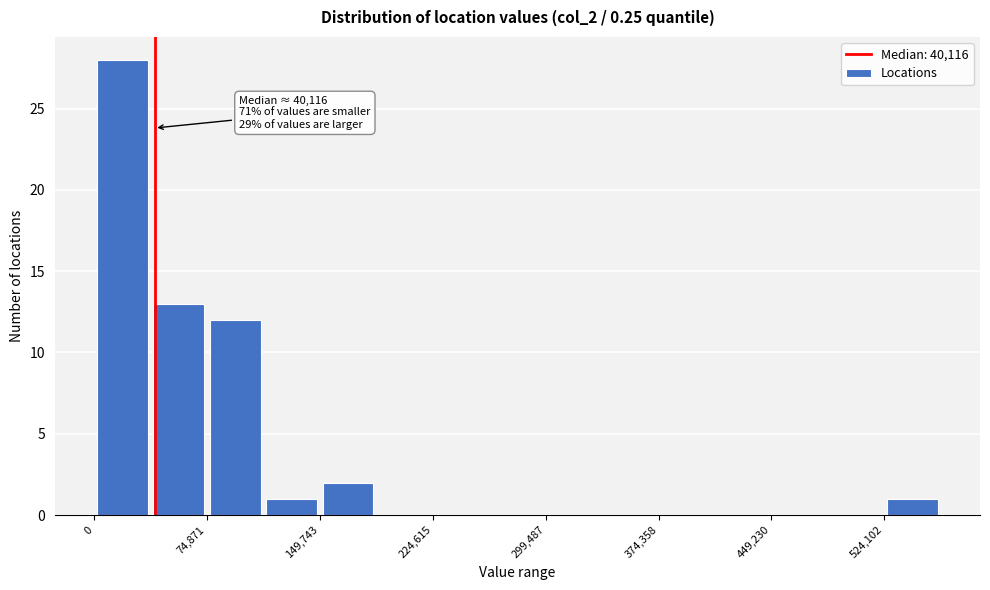

Read against the x-axis, roughly where is the centre of the tallest bar?

20000